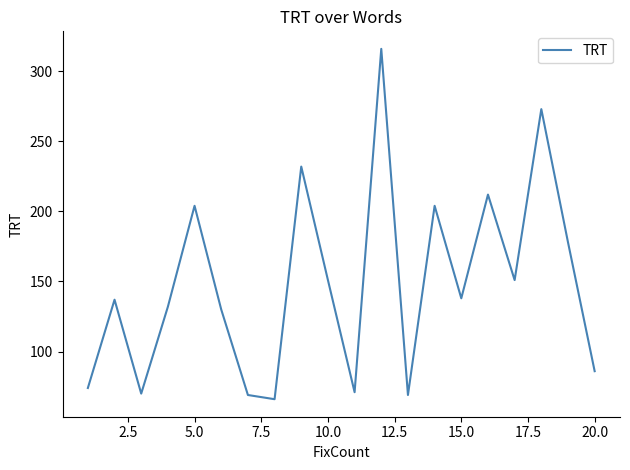

What is the difference between the maximum and minimum values?

250